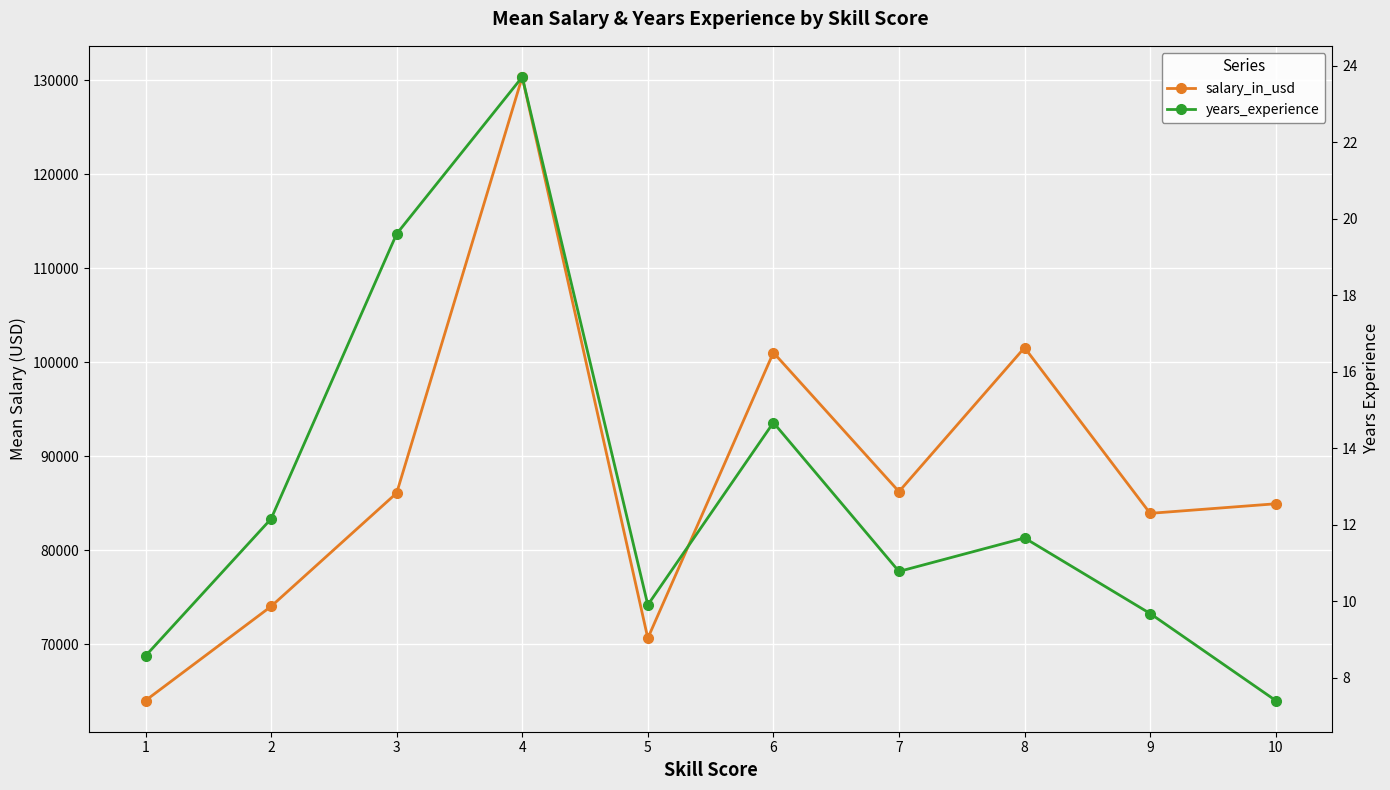

True or false: salary_in_usd has a value of 84955.4 at 10.

True